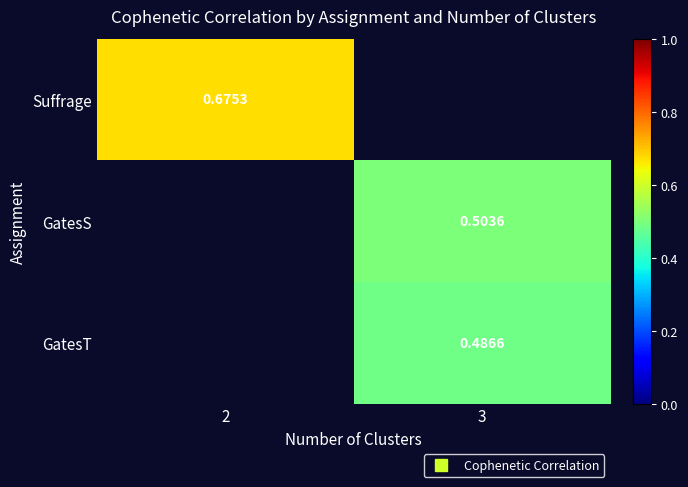

The GatesT series shows 0.7 at 3. True or false?

False